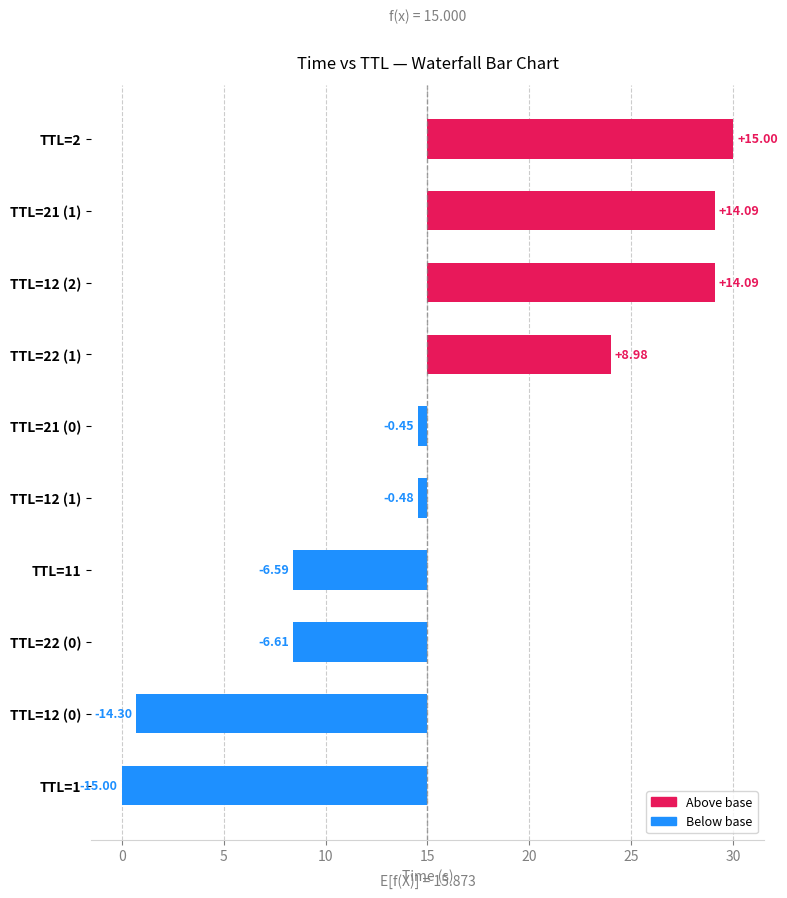

What is the difference between the second highest and minimum values?

29.1